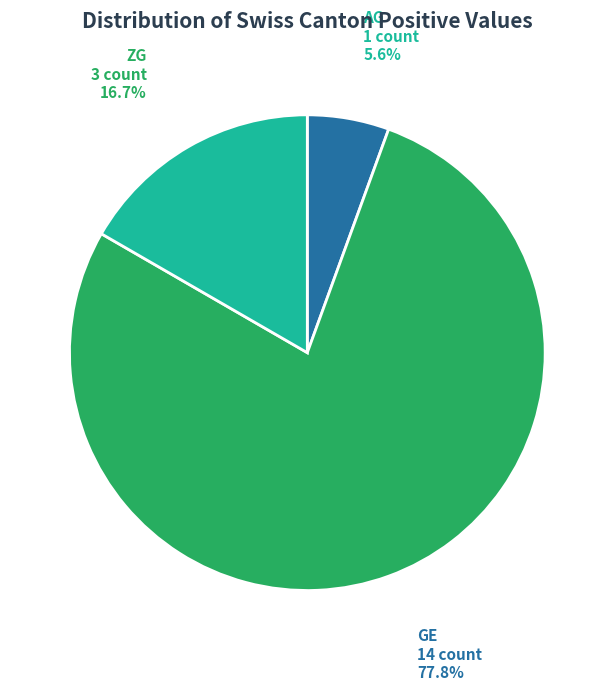

Does any single category account for the majority?

Yes